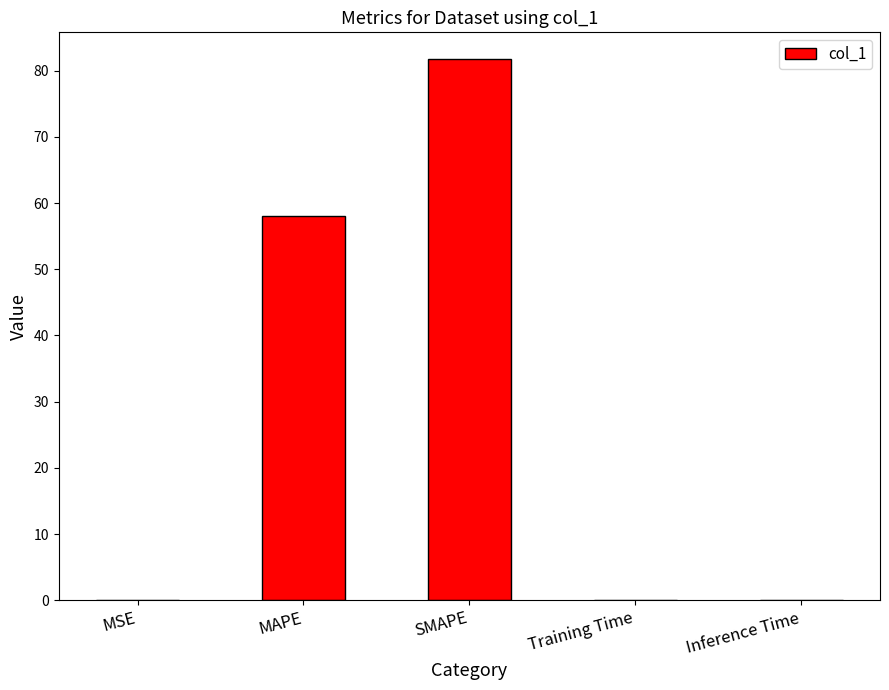

The value at SMAPE is 56.3. True or false?

False